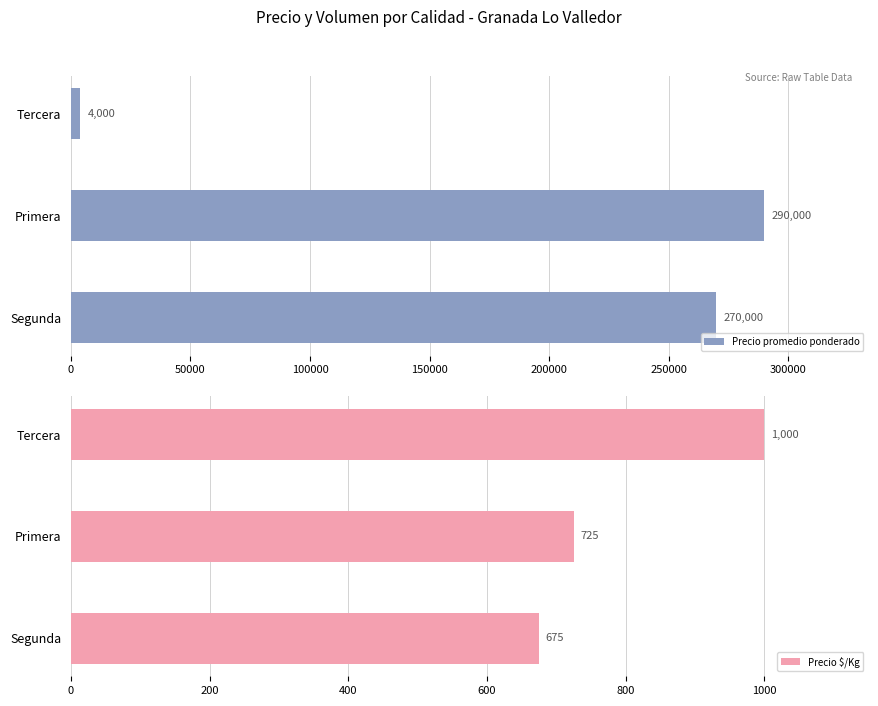

What is the value of the Precio $/Kg bar at the 1st from the left?

1000